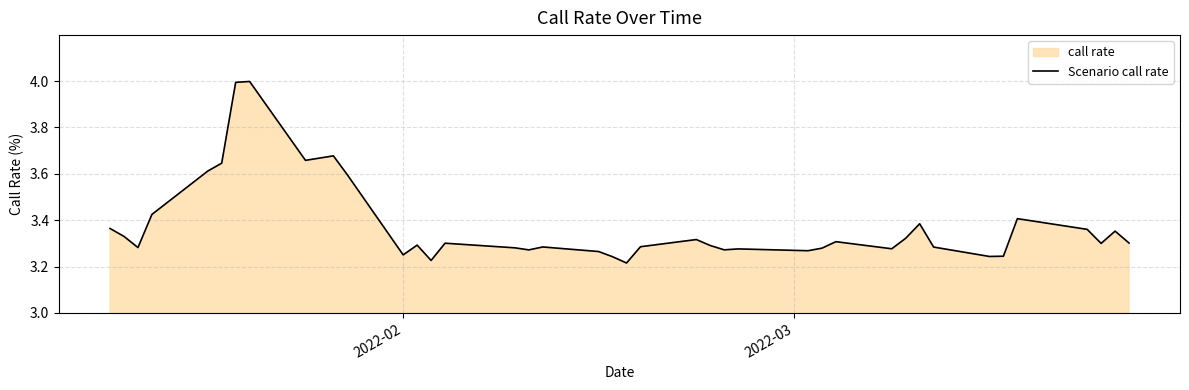

What is the greatest value displayed?

4.0